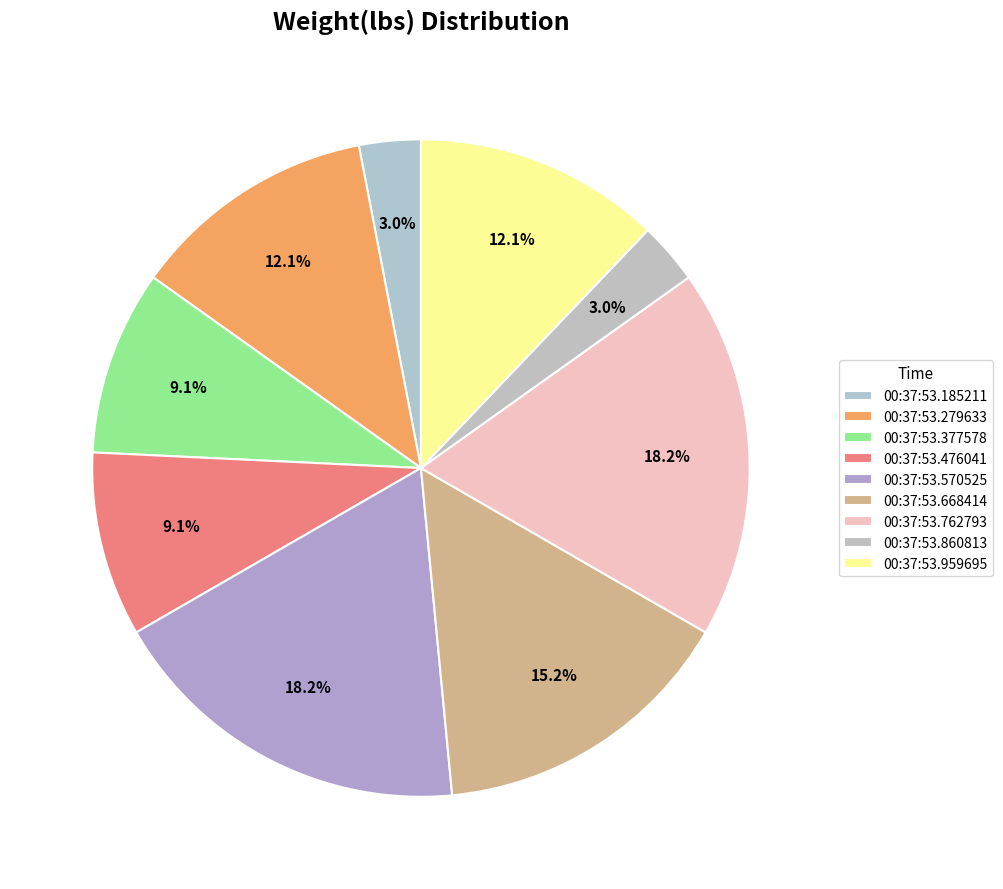

How many slices are in this pie chart?

9